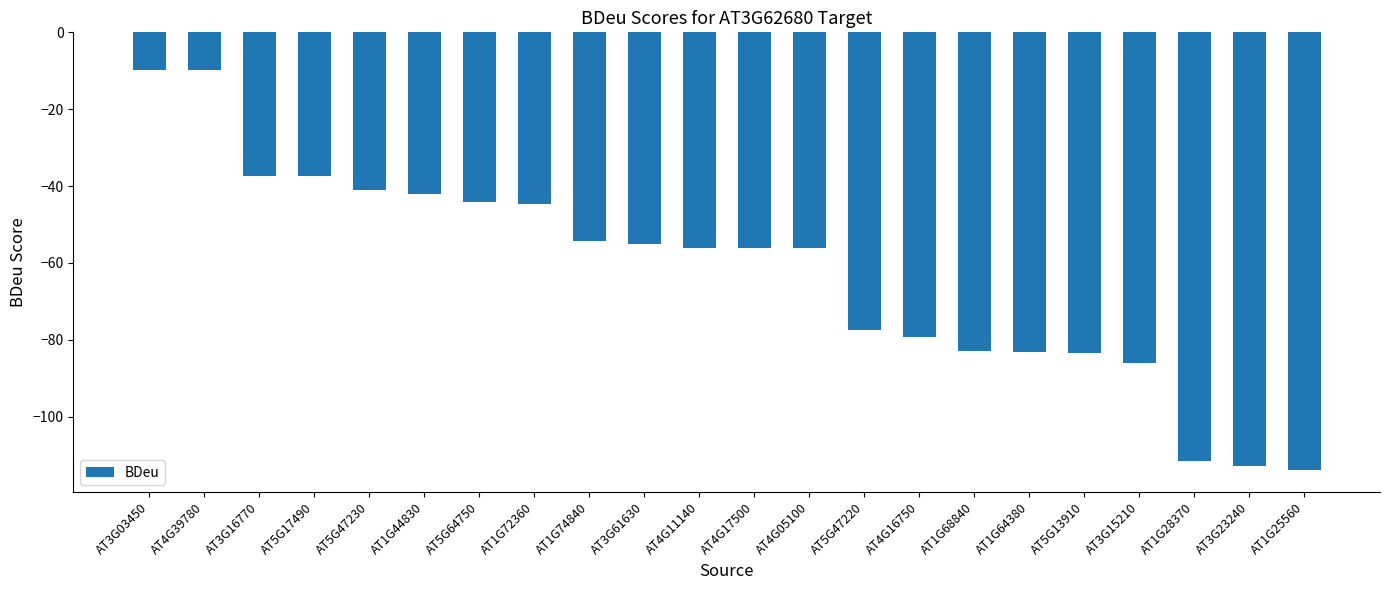

What is the maximum value shown in the chart?

-9.9